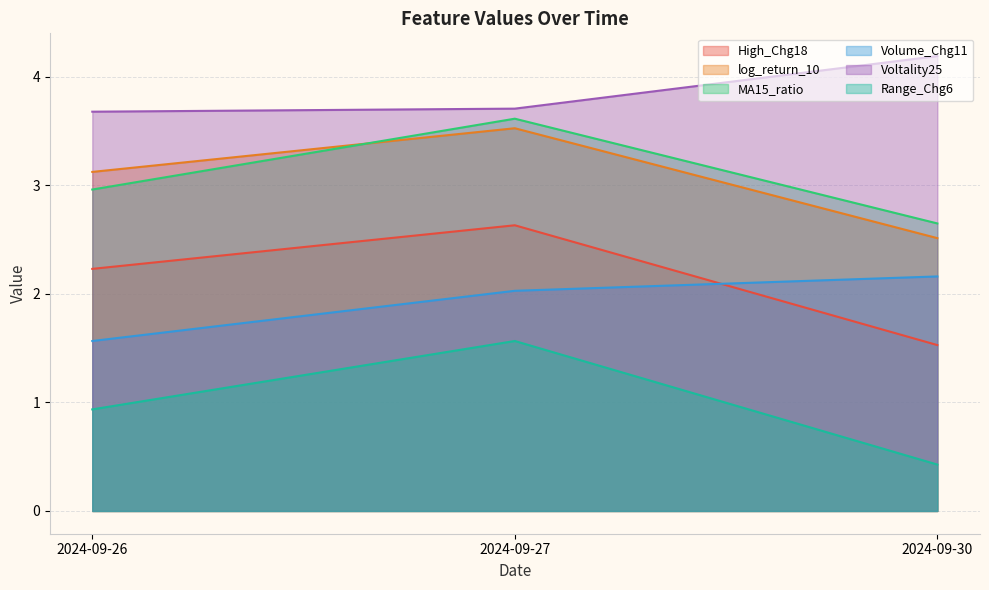

Rank the categories by log_return_10 value from highest to lowest.

2024-09-27, 2024-09-26, 2024-09-30